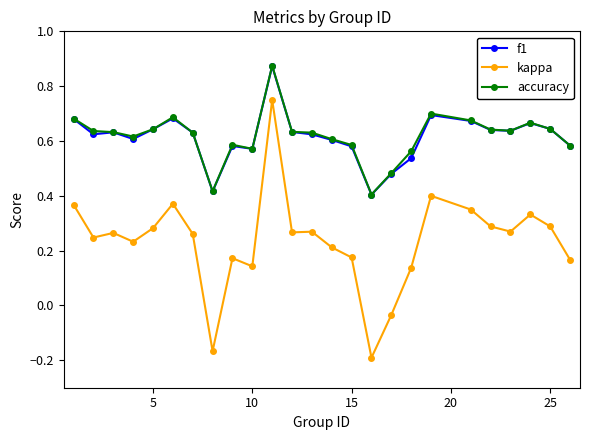

True or false: accuracy and kappa cross at least once.

False